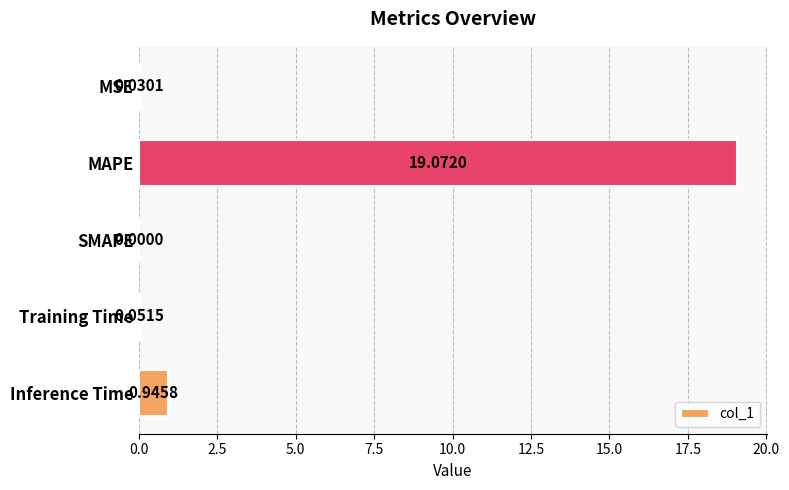

What is the sum of all values?

20.1